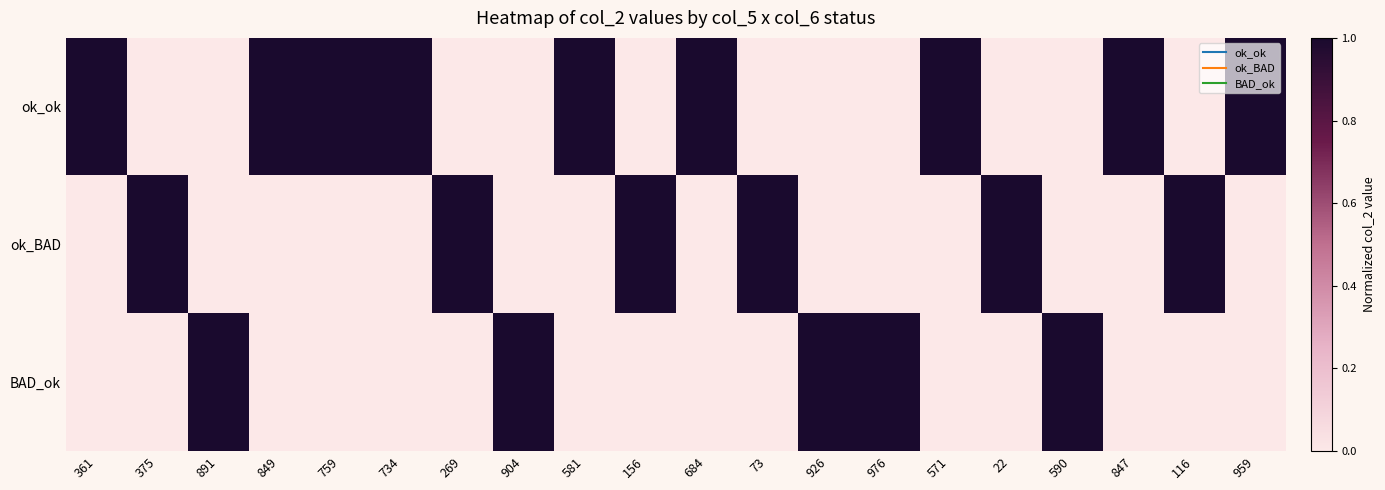

What is the total value across all series at 847?

1